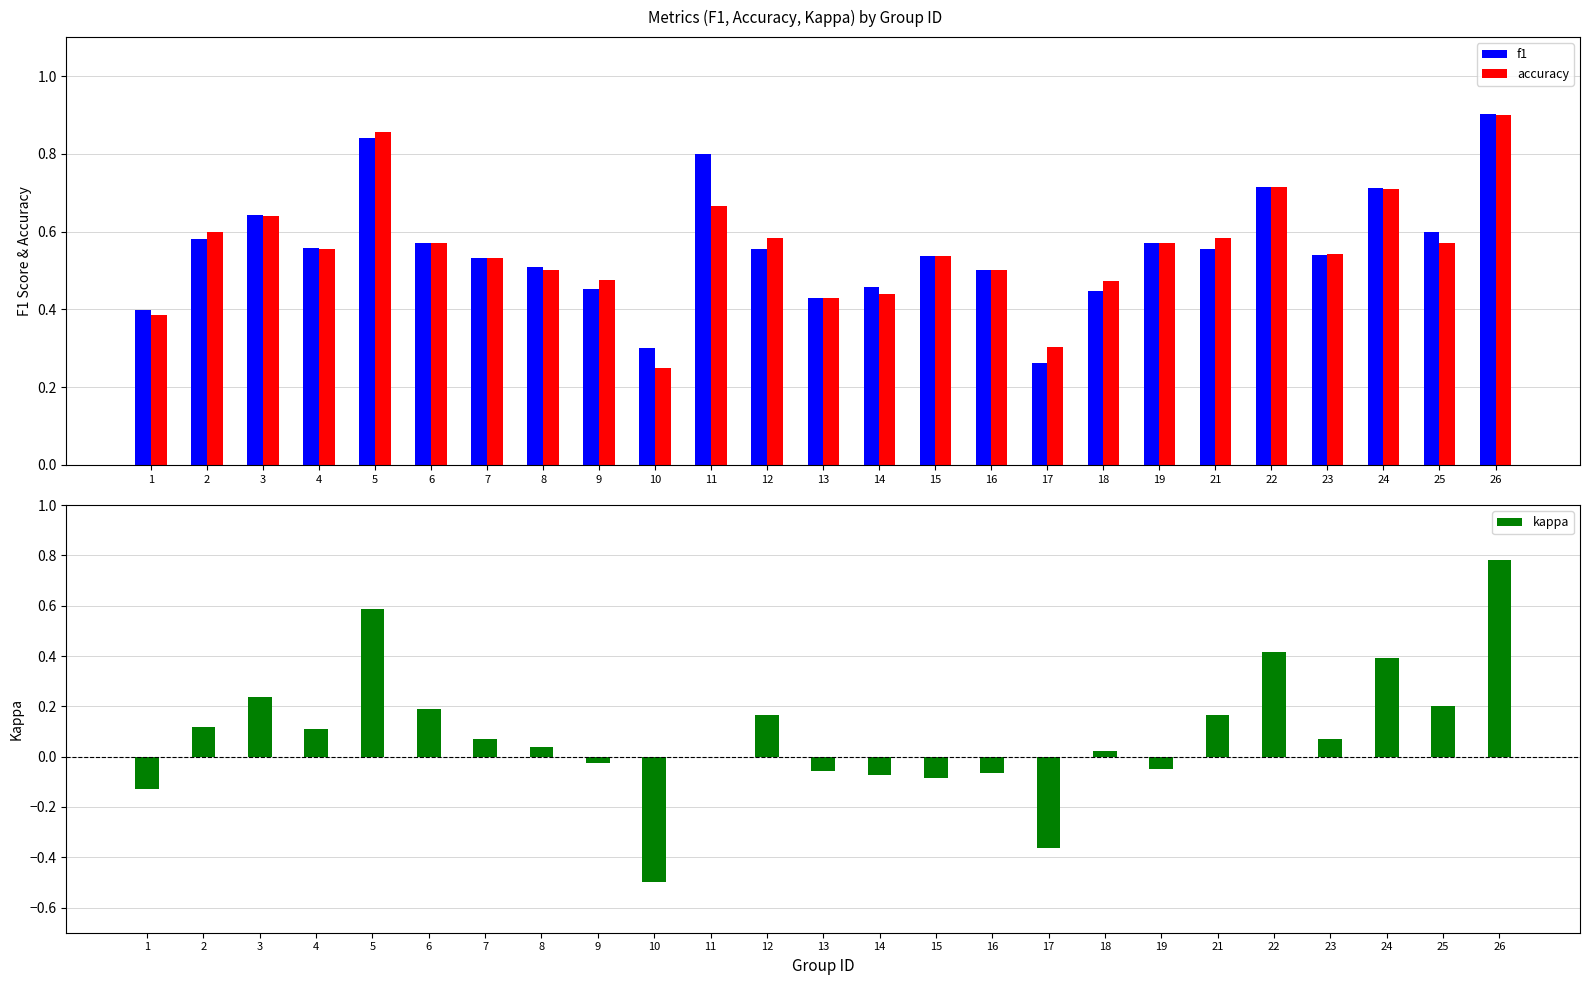

What is the value of the kappa bar at the 12th from the left?

0.2